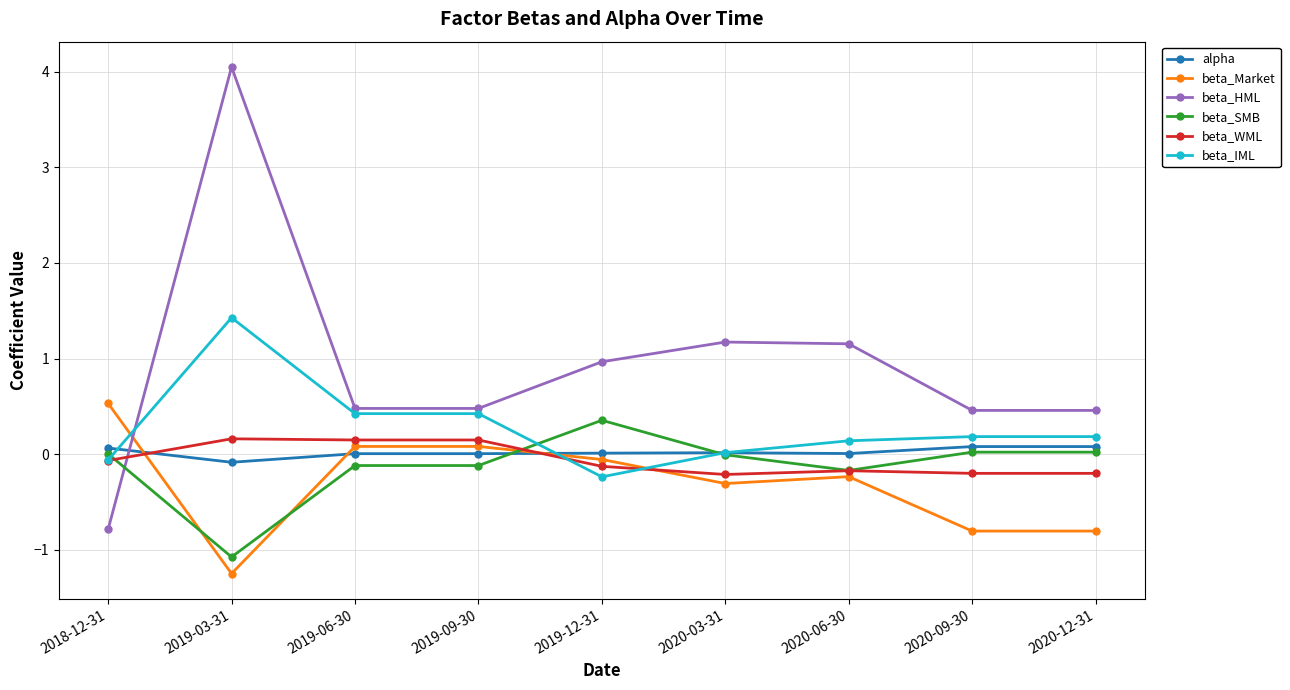

How many data points in beta_HML are above 0?

8